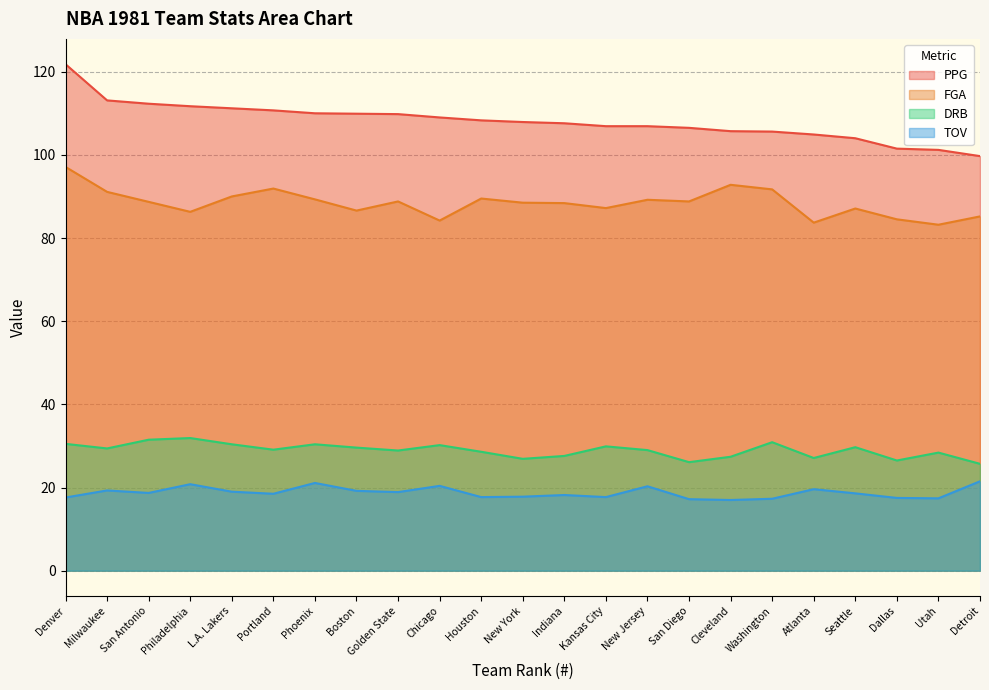

Which series has the widest spread of values?

PPG